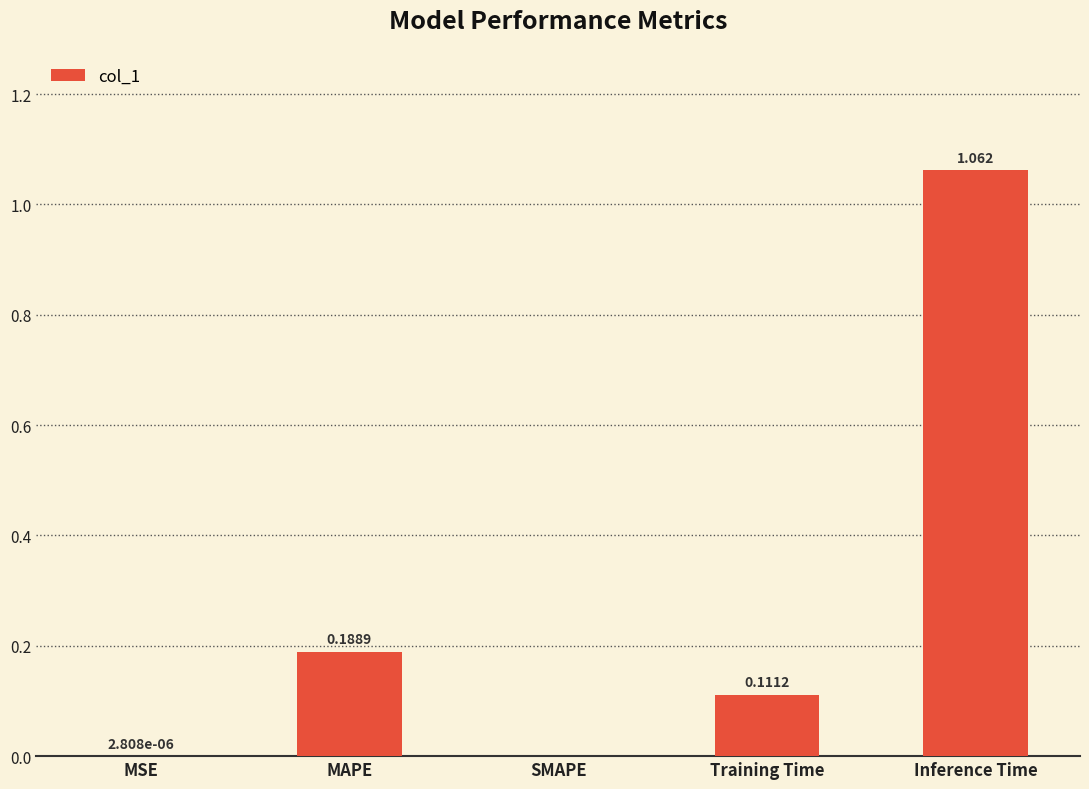

At which category does the chart reach its peak across all series?

Inference Time